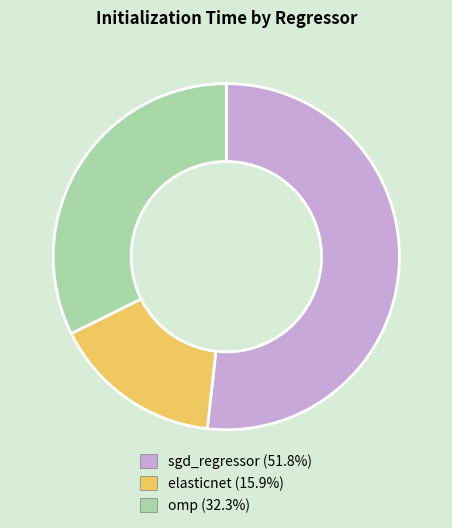

Do elasticnet (15.9%) and omp (32.3%) together represent more than half of the pie?

No